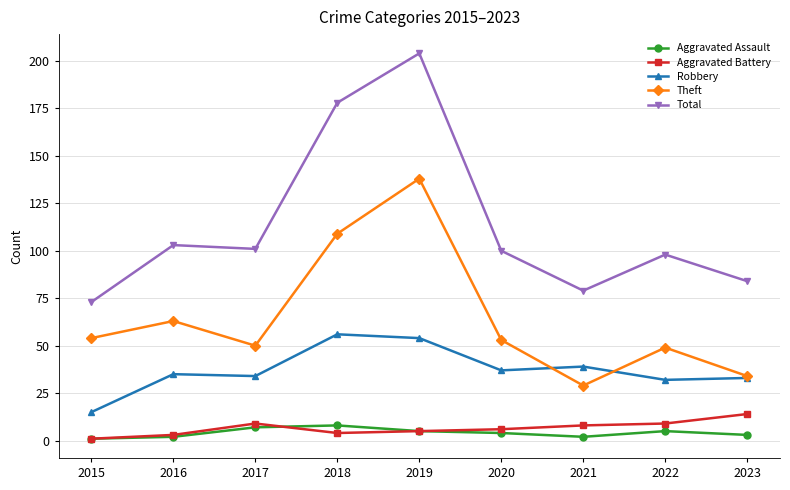

What are all the series names shown in the legend?

Aggravated Assault, Aggravated Battery, Robbery, Theft, Total